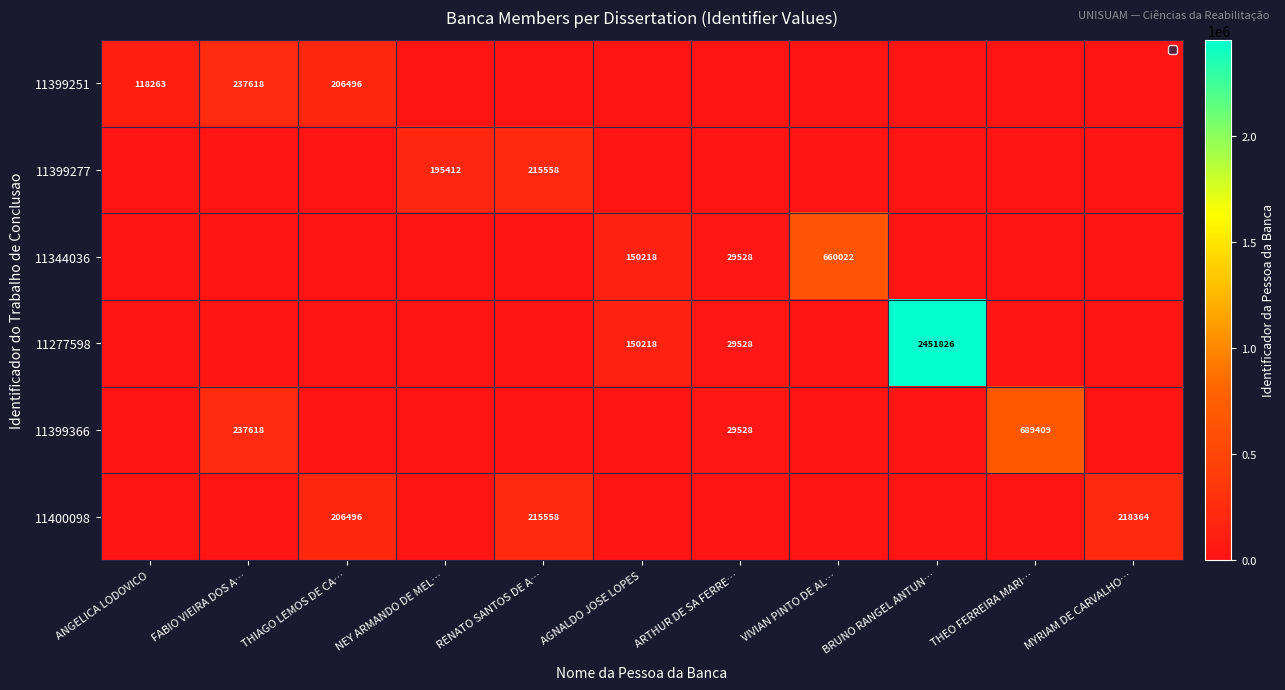

Is it true that 11399366 equals 272454 at THEO FERREIRA MARI…?

False